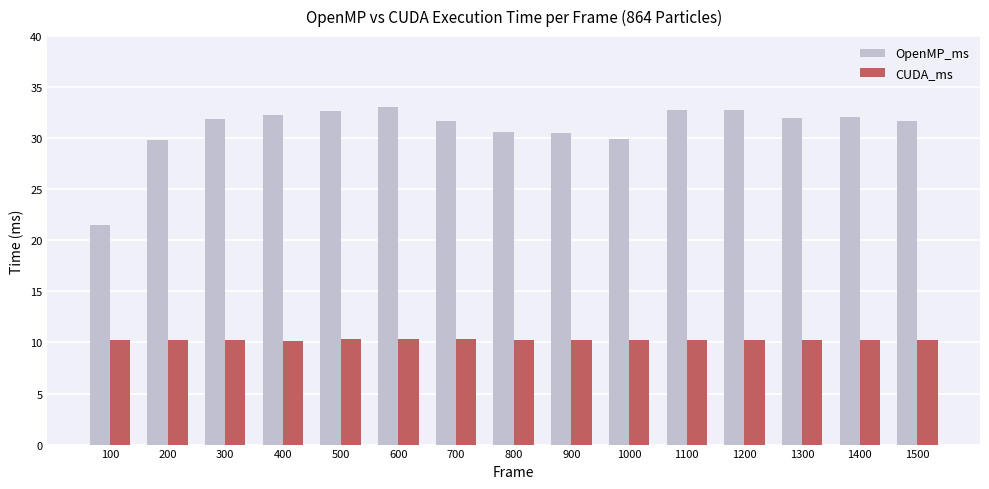

The value of CUDA_ms at 200 is 10.3. True or false?

True